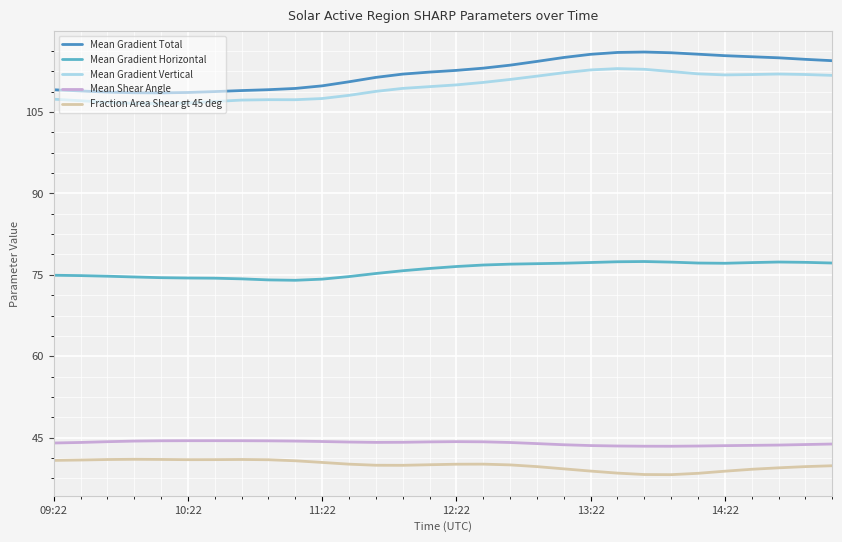

True or false: Mean Shear Angle and Mean Gradient Total intersect in this chart.

False